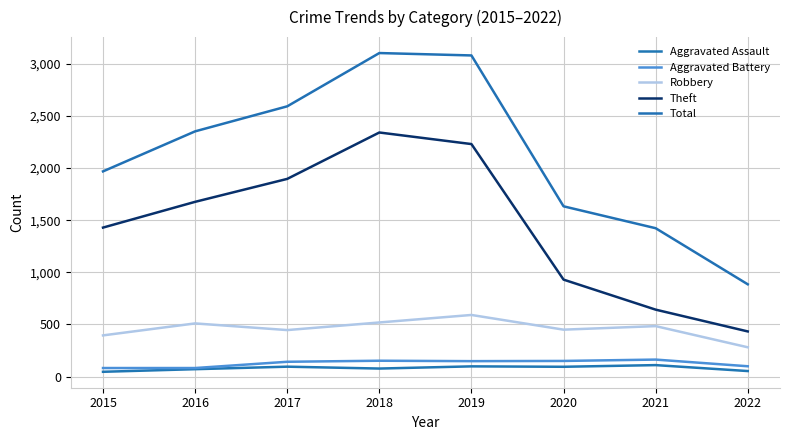

What is the difference between the second highest and minimum values in the Aggravated Assault series?

52